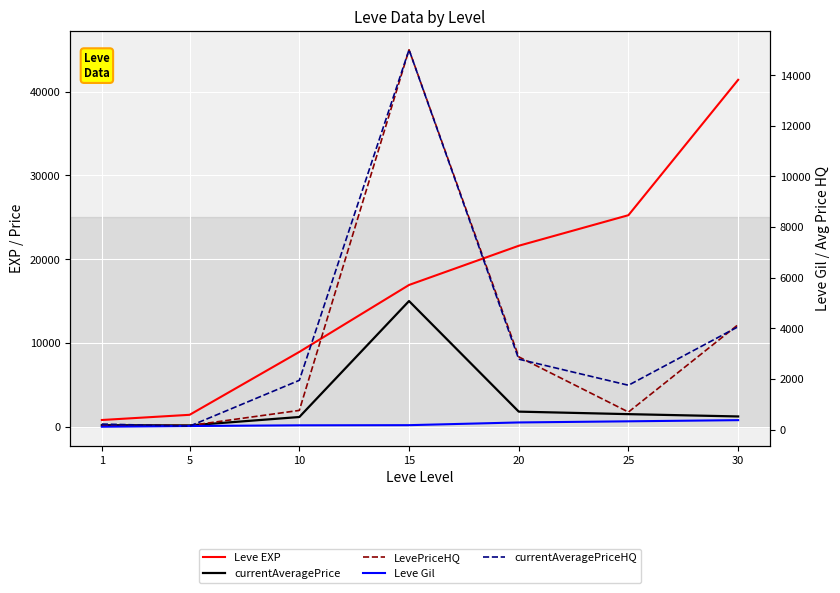

The currentAveragePriceHQ series shows 2780.0 at 20. True or false?

True